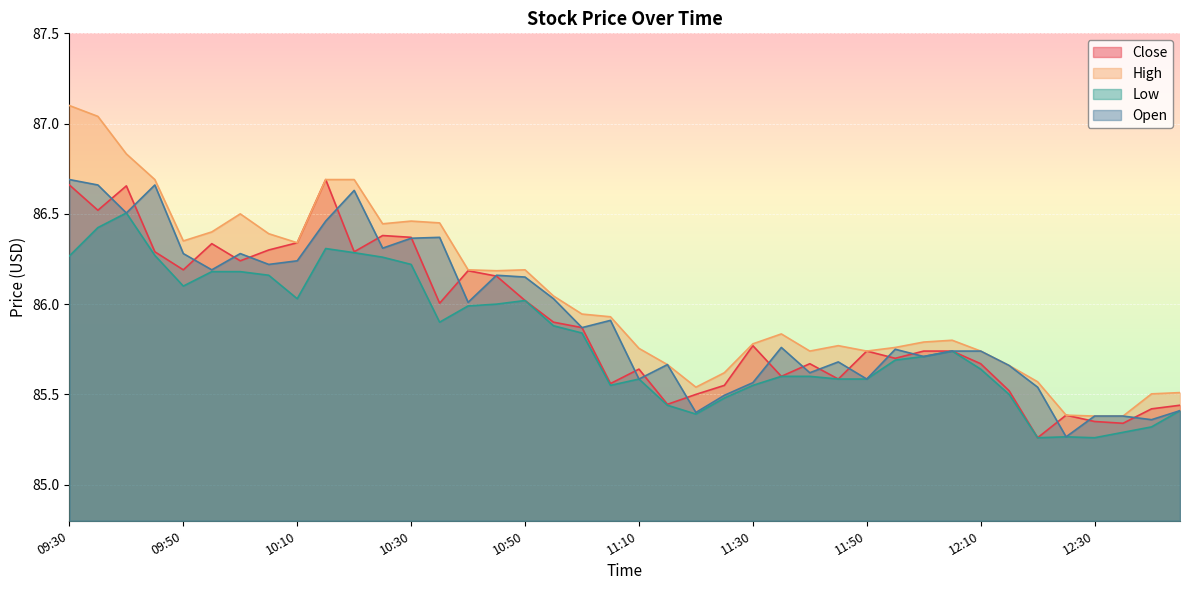

What is the maximum value shown in the chart?

87.1